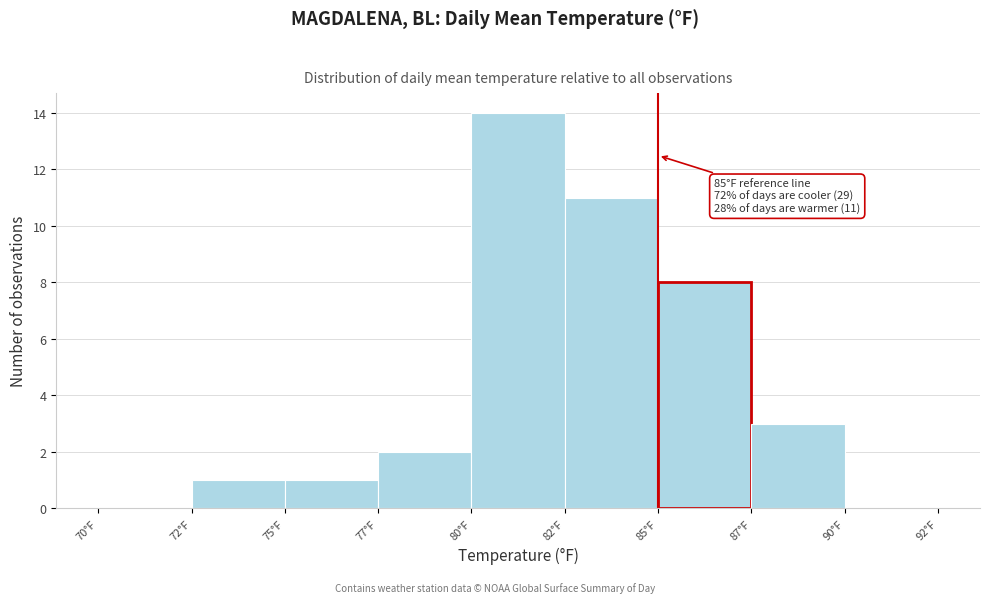

Reading right to left, list all the values displayed in this chart.

90°F=0	87°F=3	85°F=8	82°F=11	80°F=14	77°F=2	75°F=1	72°F=1	70°F=0